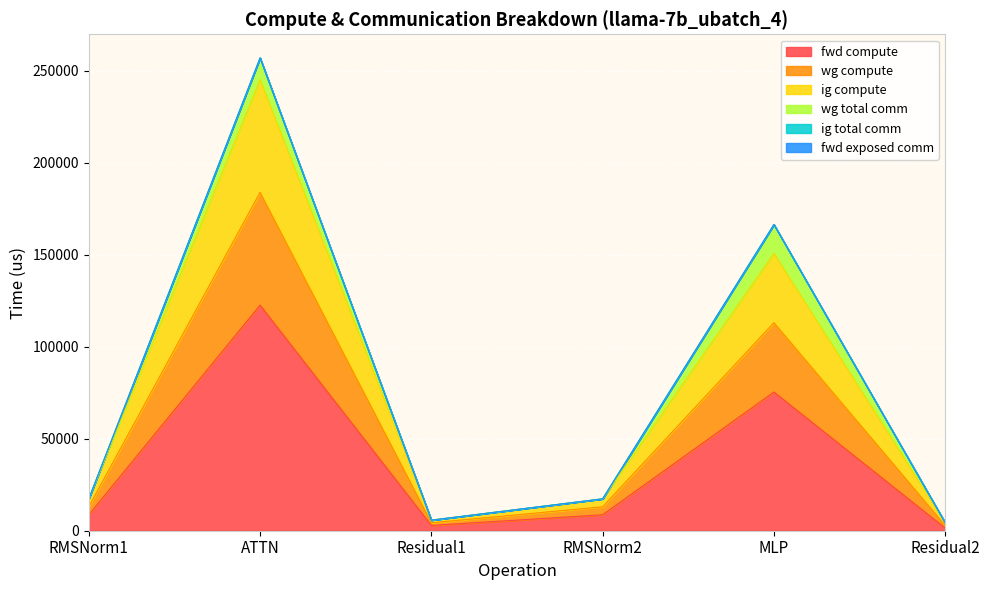

How many interior local peaks does the ig compute series have?

2